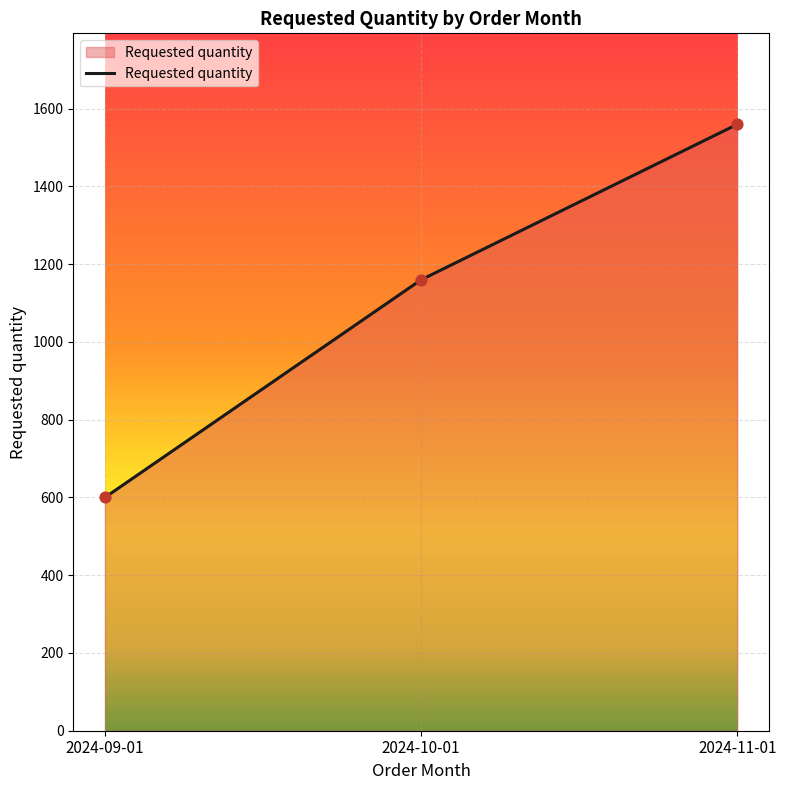

What is the ratio of the value at 2024-10-01 to the value at 2024-09-01?

1.9